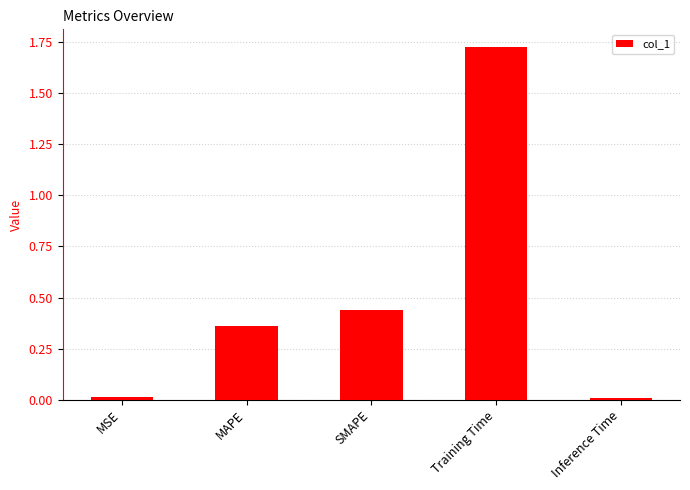

What is the label of the 5th bar from the right?

MSE